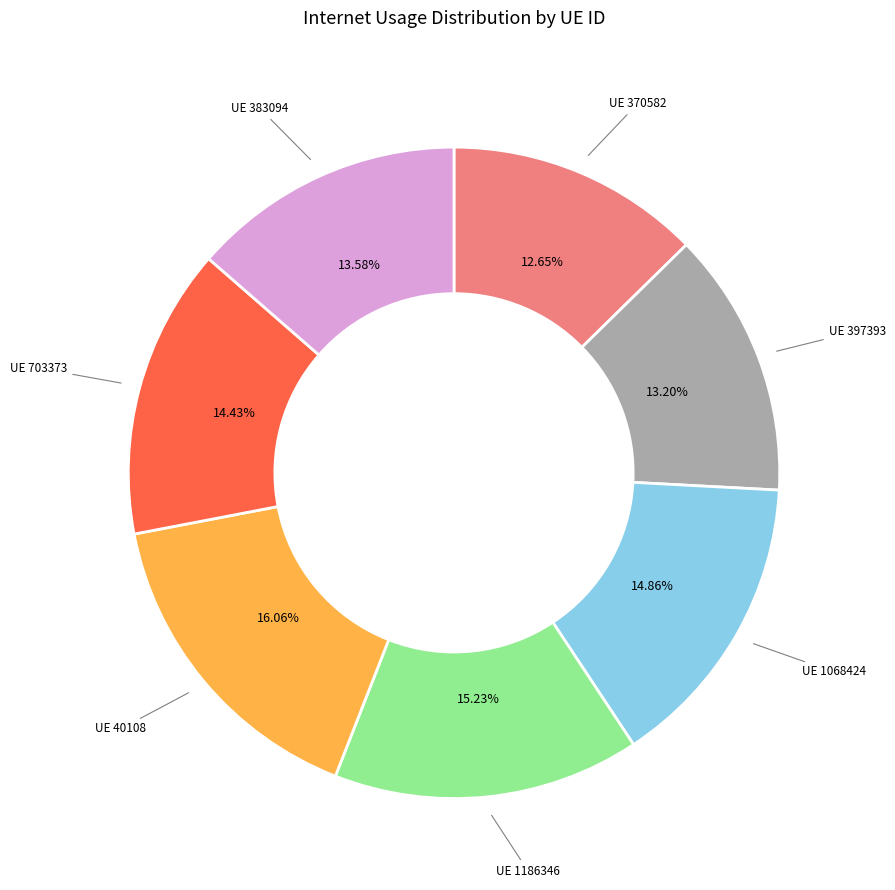

Does any single category account for the majority?

No